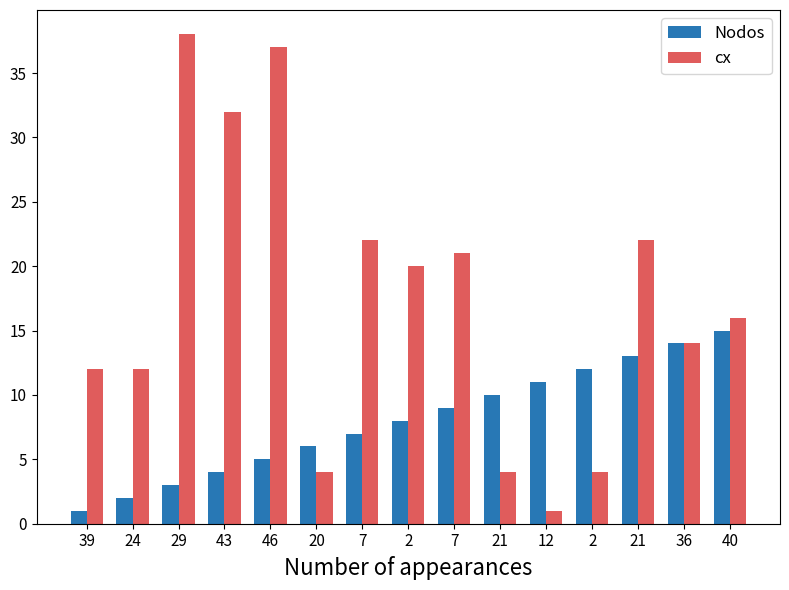

Which series has the largest total across all categories?

cx